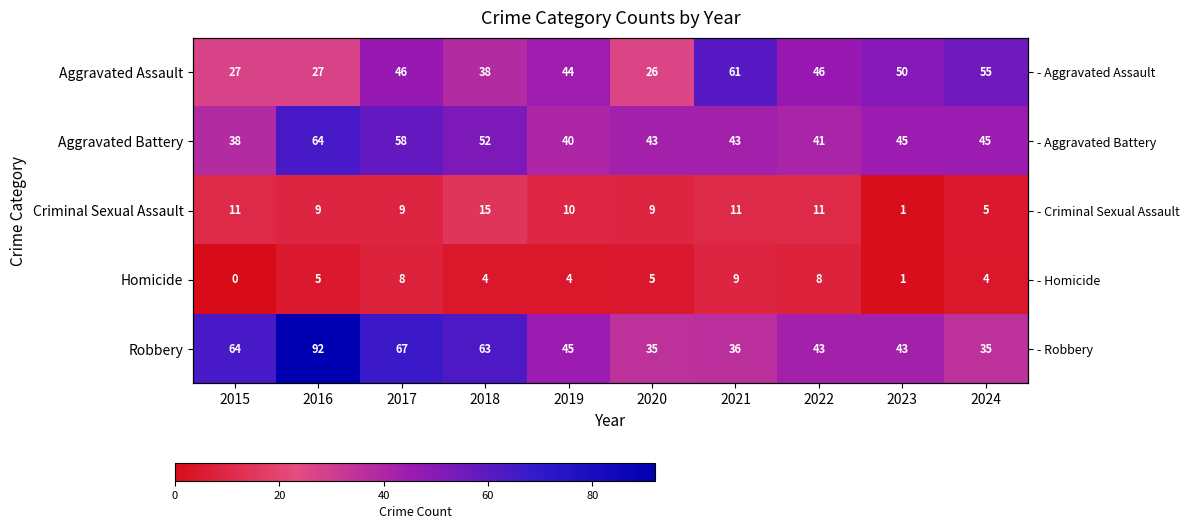

Which category has the lowest value across all series?

2015